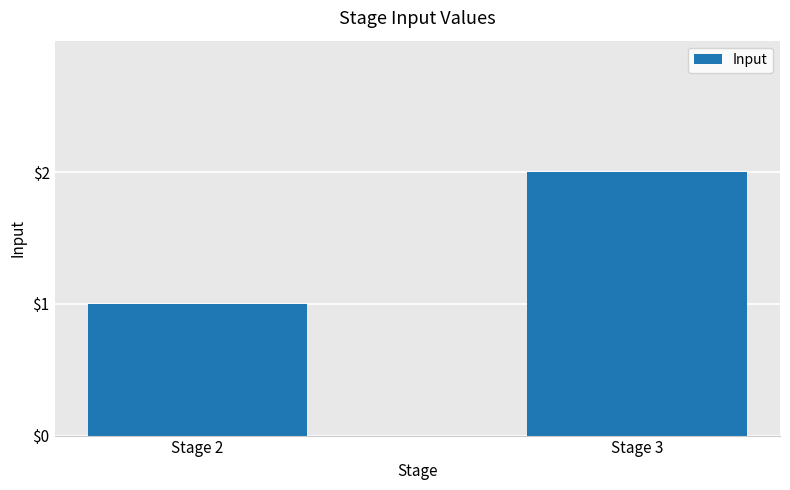

Which has a higher value, Stage 2 or Stage 3?

Stage 3